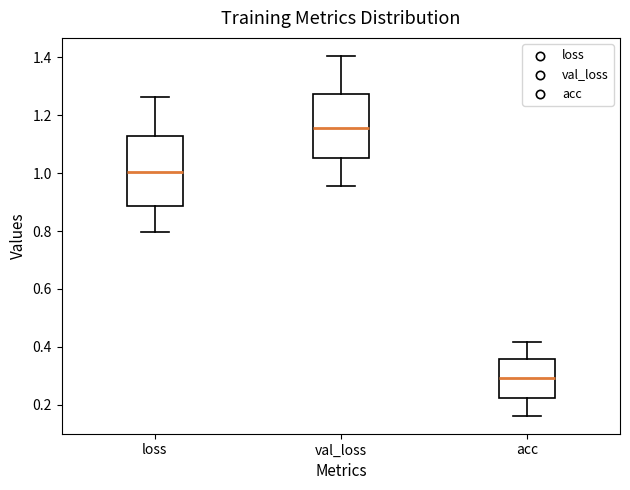

Comparing the boxes themselves (not the whiskers), which one is the tallest?

loss